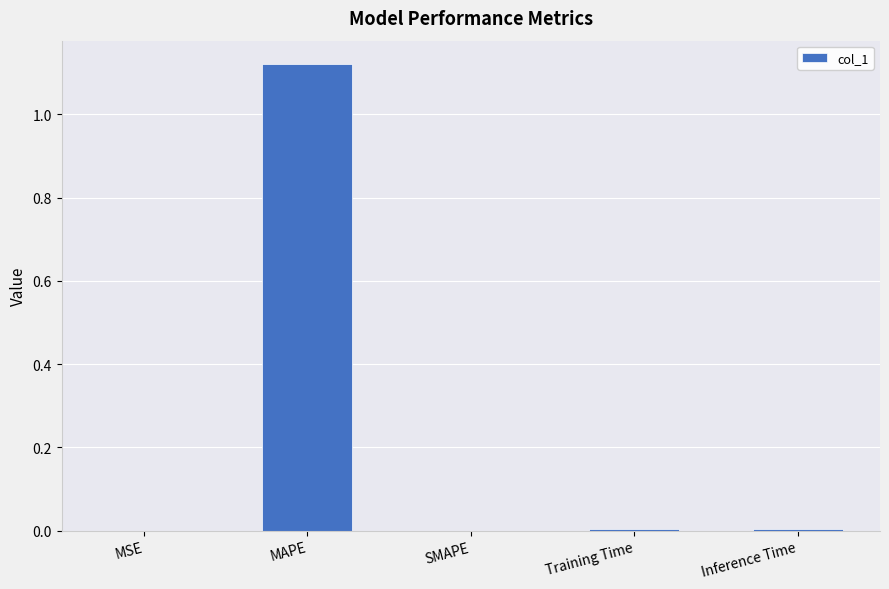

How many categories are shown in the chart?

5